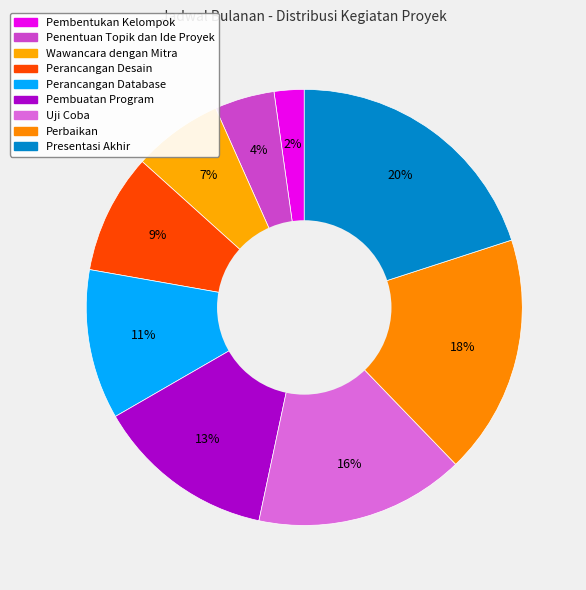

Count the number of slices in the pie.

9